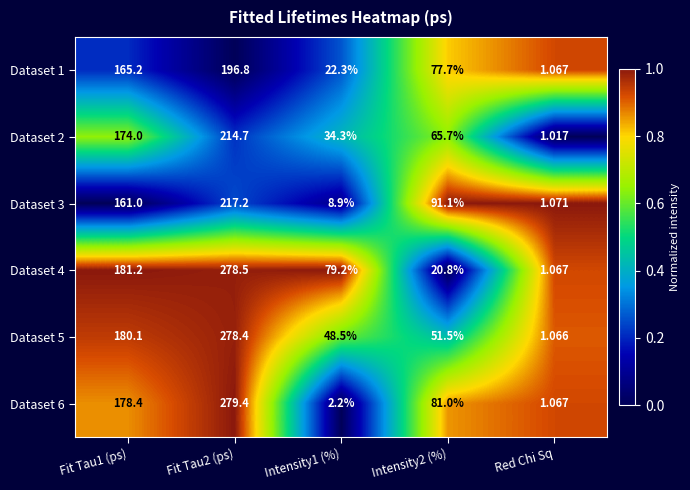

Which series changed the most between Fit Tau1 (ps) and Intensity2 (%)?

Dataset 4